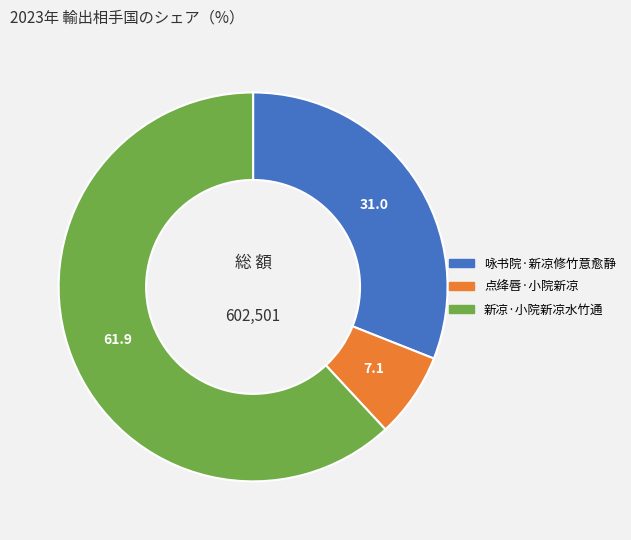

How many segments does this pie chart have?

3